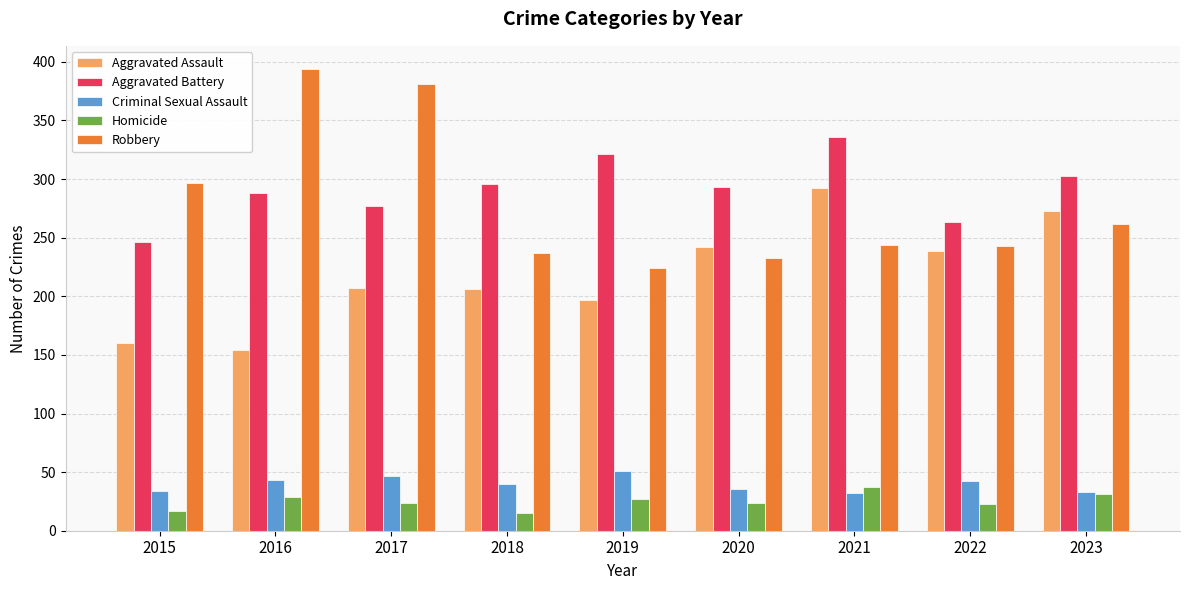

The value of Criminal Sexual Assault at 2021 is 32. True or false?

True